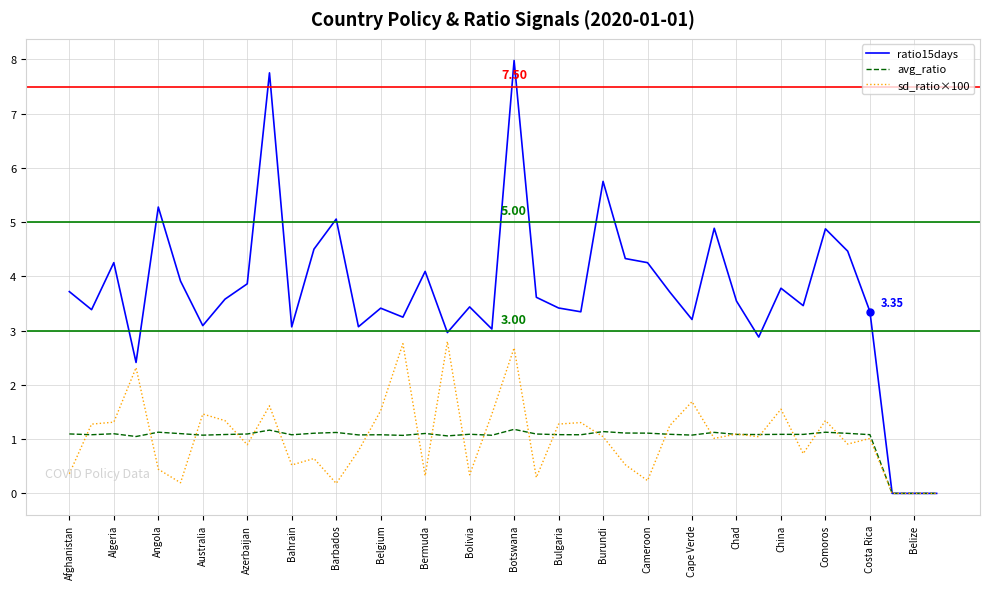

Which series has the largest total across all categories?

ratio15days